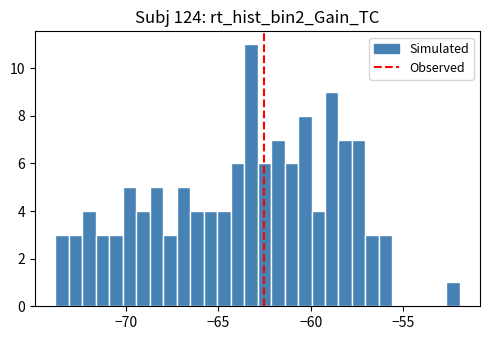

Around what value on the x-axis is the tallest bar? Give the approximate position of its centre, as read against the axis.

-63.0